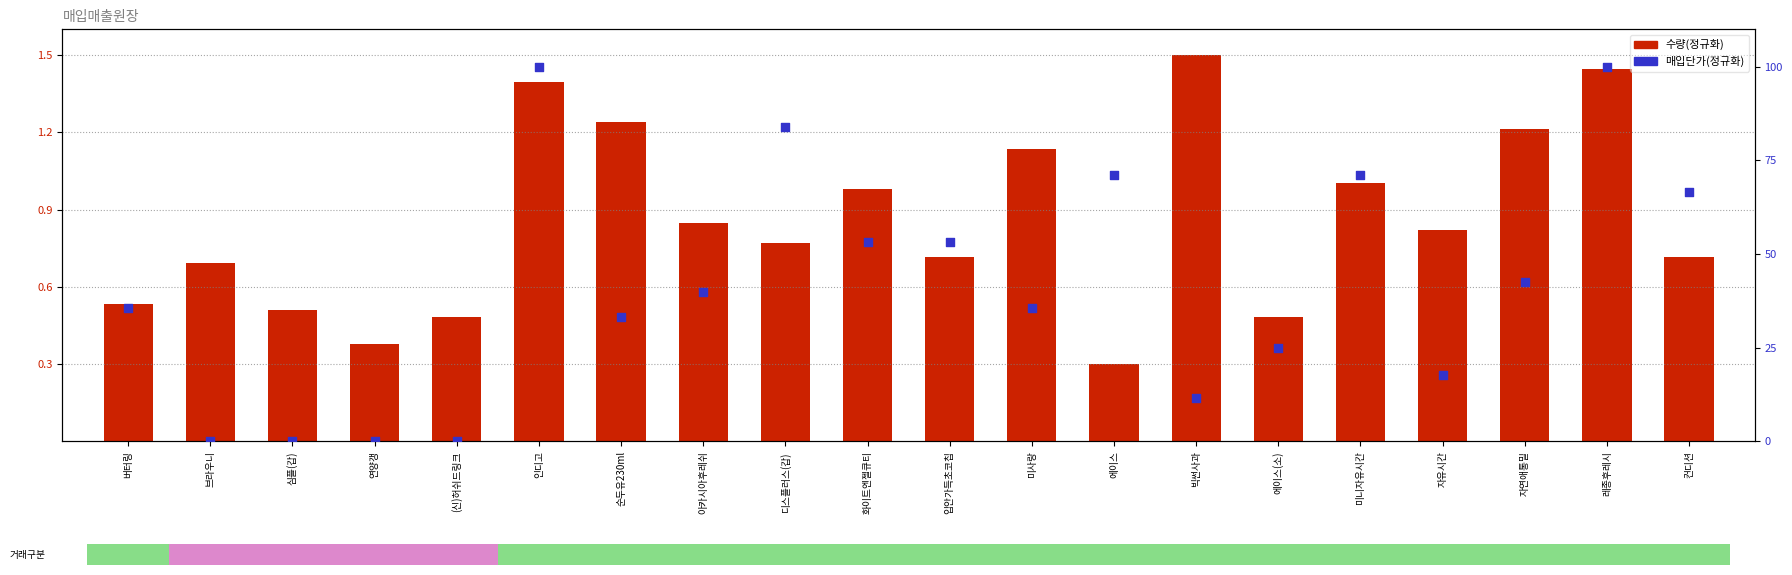

What are all the series names shown in the legend?

수량(정규화), 매입단가(정규화)